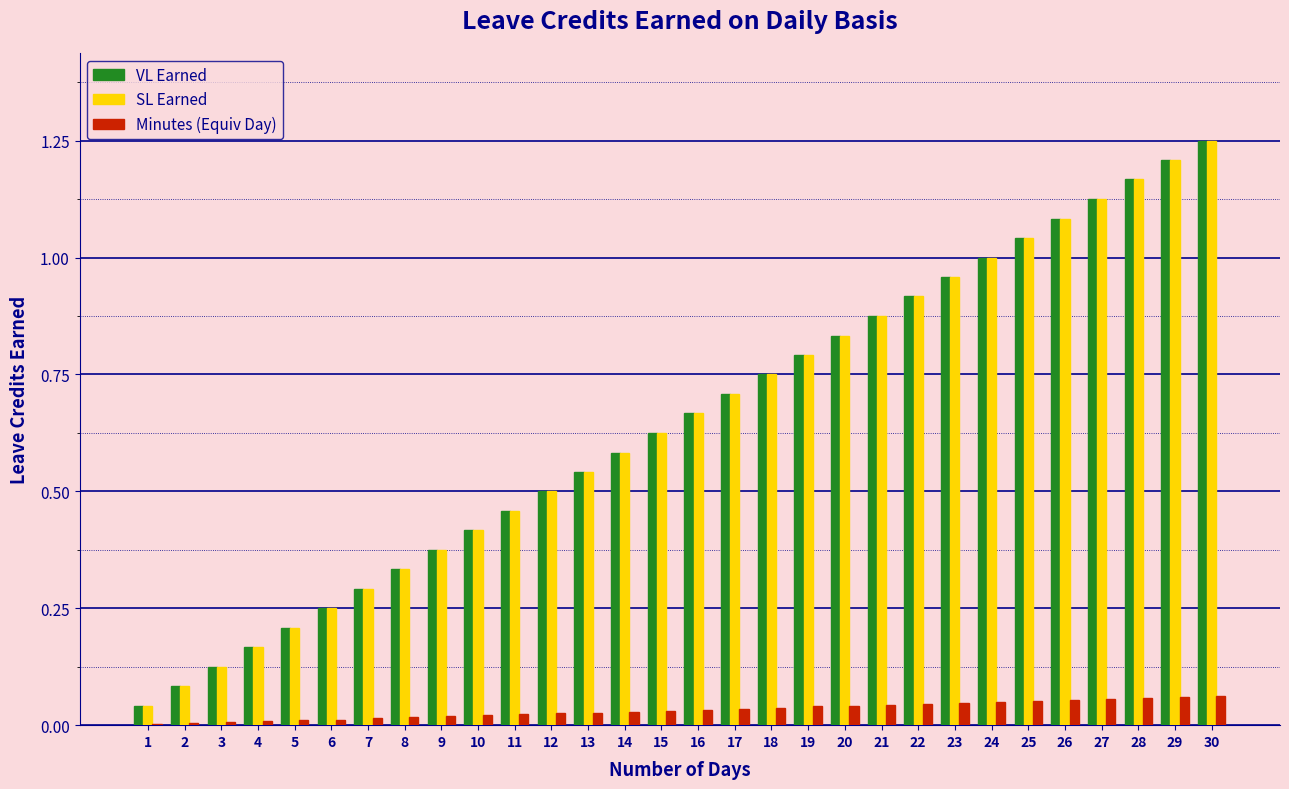

Which label corresponds to the largest value in the chart?

30